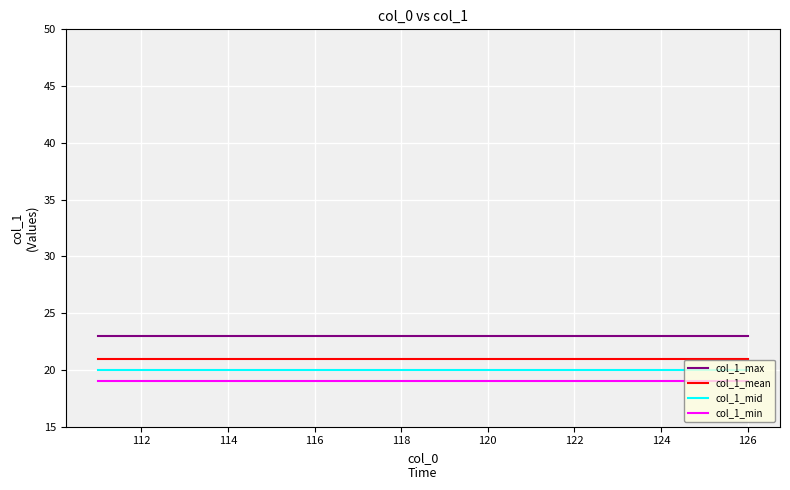

What is the minimum value for col_1_min?

19